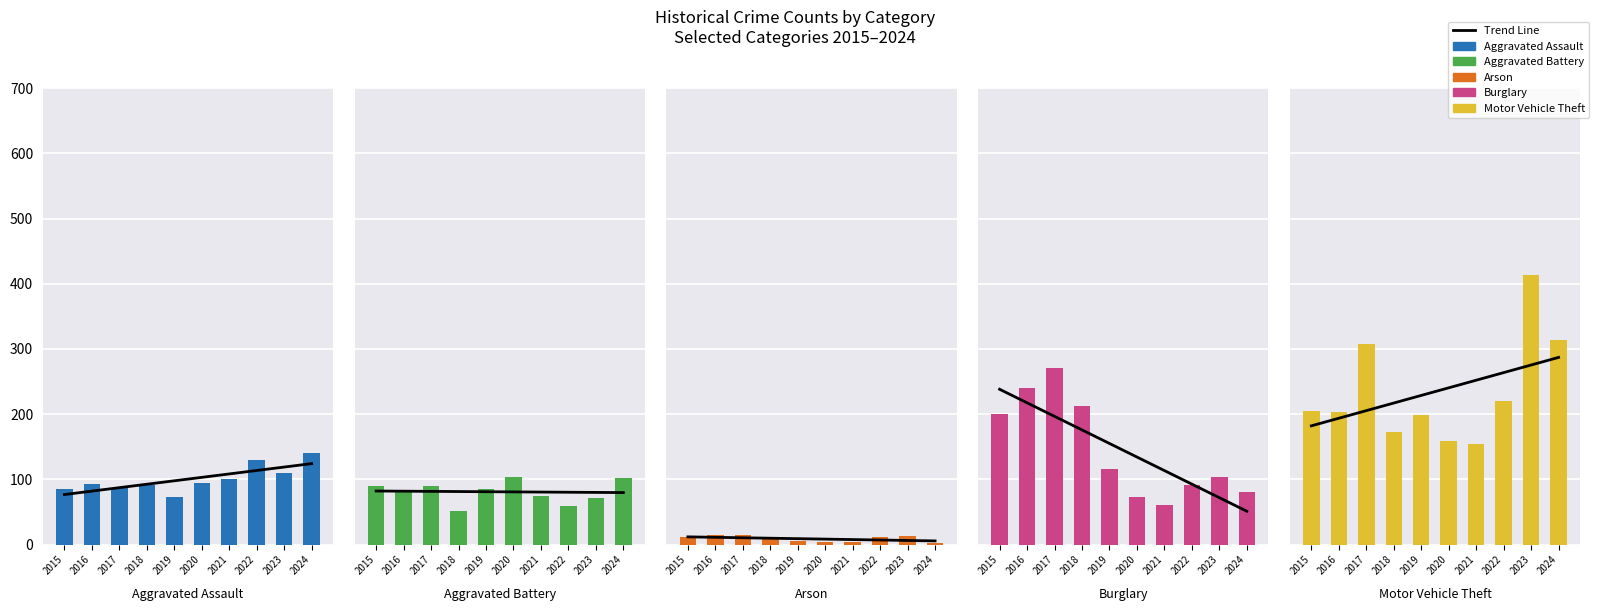

Reading left to right, extract all data points from this chart.

Trend Line: 2015=76.8	2016=82.1	2017=87.3	2018=92.6	2019=97.9	2020=103.1	2021=108.4	2022=113.7	2023=118.9	2024=124.2
Aggravated Assault: 2015=86.0	2016=93.0	2017=87.0	2018=92.0	2019=73.0	2020=94.0	2021=100.0	2022=129.0	2023=110.0	2024=141.0
Aggravated Battery: 2015=90.0	2016=83.0	2017=90.0	2018=52.0	2019=85.0	2020=103.0	2021=75.0	2022=59.0	2023=71.0	2024=102.0
Arson: 2015=11.0	2016=15.0	2017=14.0	2018=8.0	2019=5.0	2020=4.0	2021=4.0	2022=11.0	2023=13.0	2024=3.0
Burglary: 2015=200.0	2016=240.0	2017=271.0	2018=212.0	2019=116.0	2020=73.0	2021=60.0	2022=91.0	2023=103.0	2024=81.0
Motor Vehicle Theft: 2015=205.0	2016=203.0	2017=307.0	2018=172.0	2019=198.0	2020=159.0	2021=155.0	2022=220.0	2023=414.0	2024=313.0